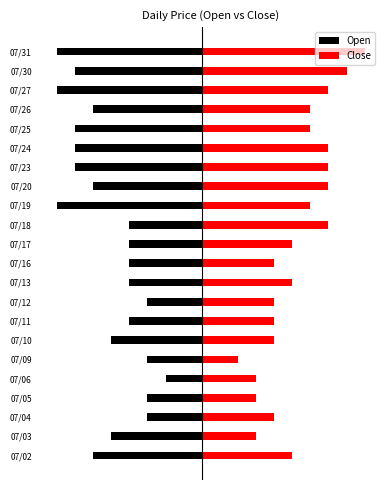

How many bars are there in each group?

2